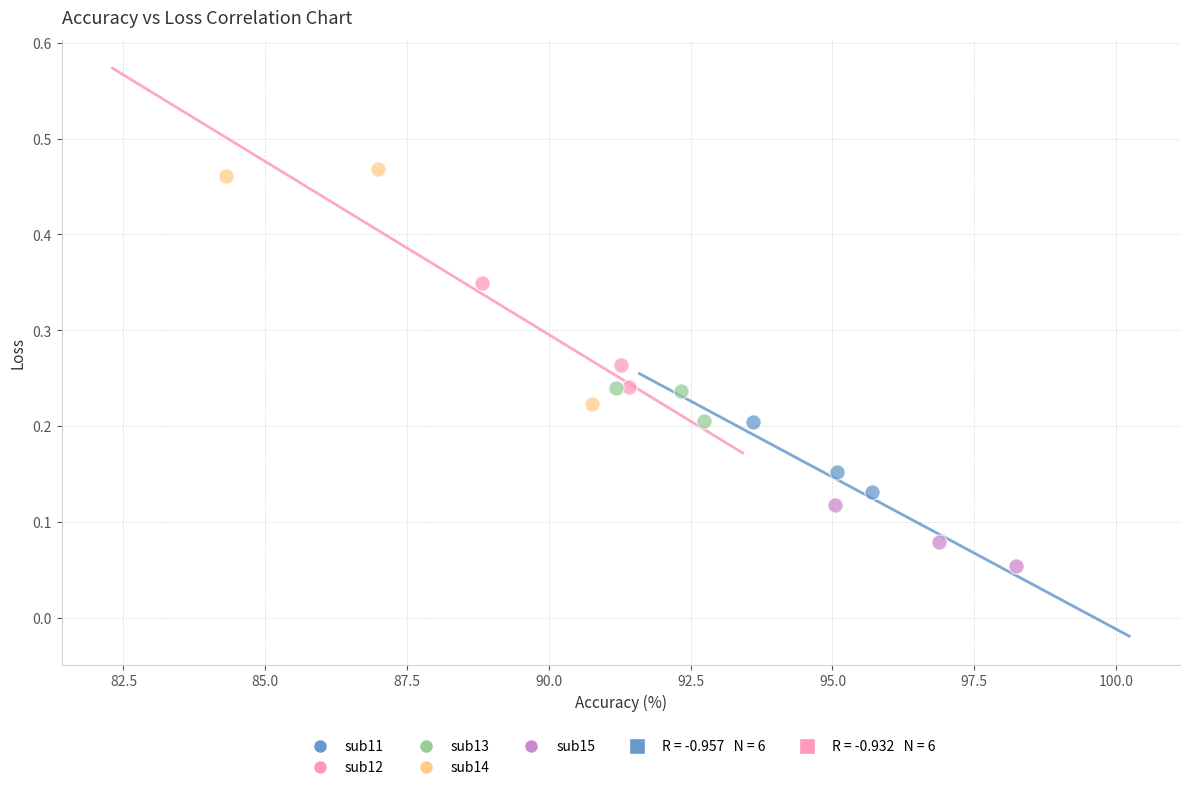

Which series reaches the minimum Y coordinate?

sub15